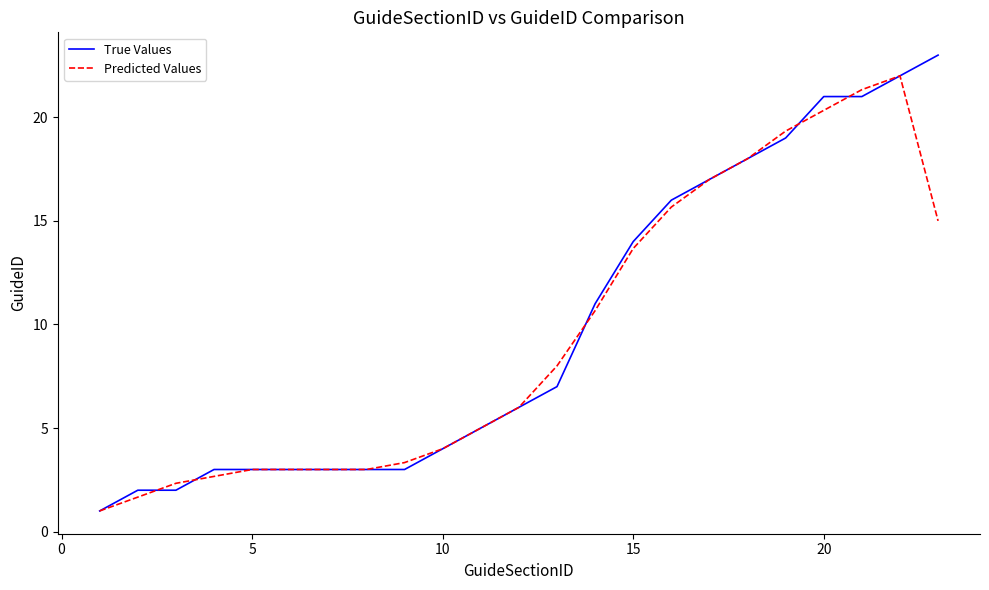

Which series has the largest range (max minus min)?

True Values